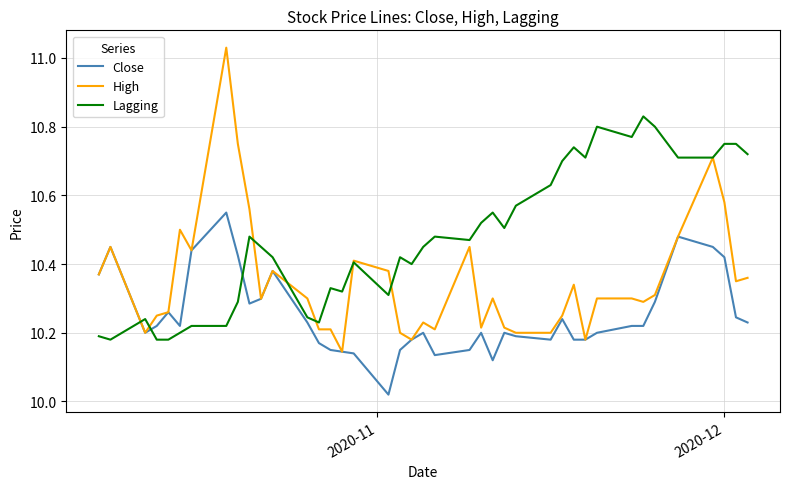

Does the chart have visible grid lines?

Yes